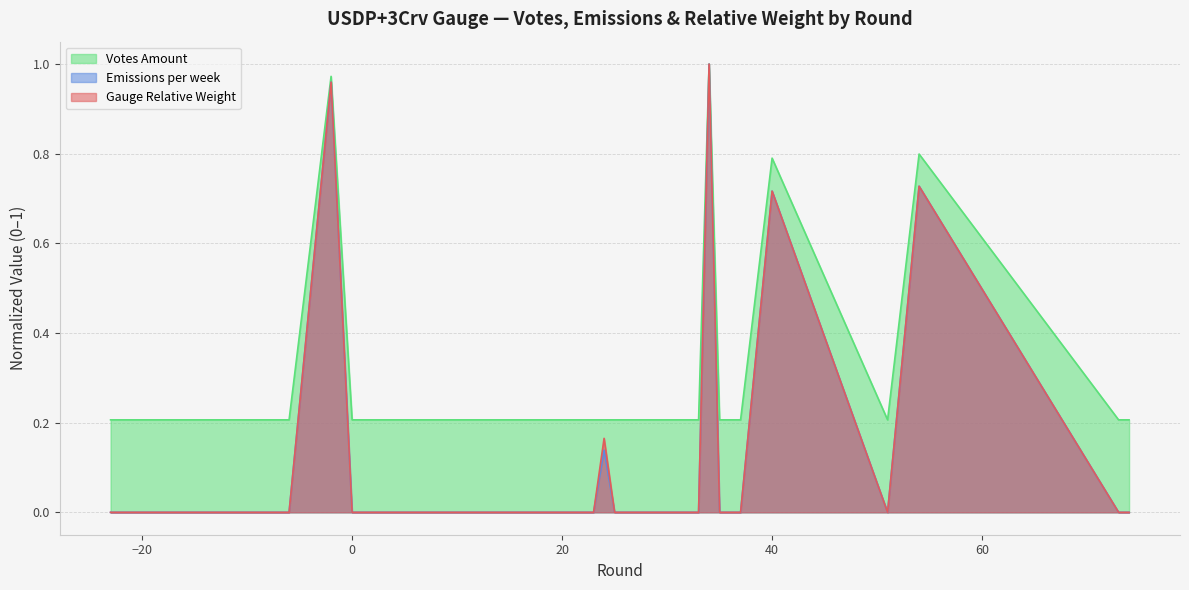

True or false: Votes Amount and Gauge Relative Weight intersect in this chart.

False